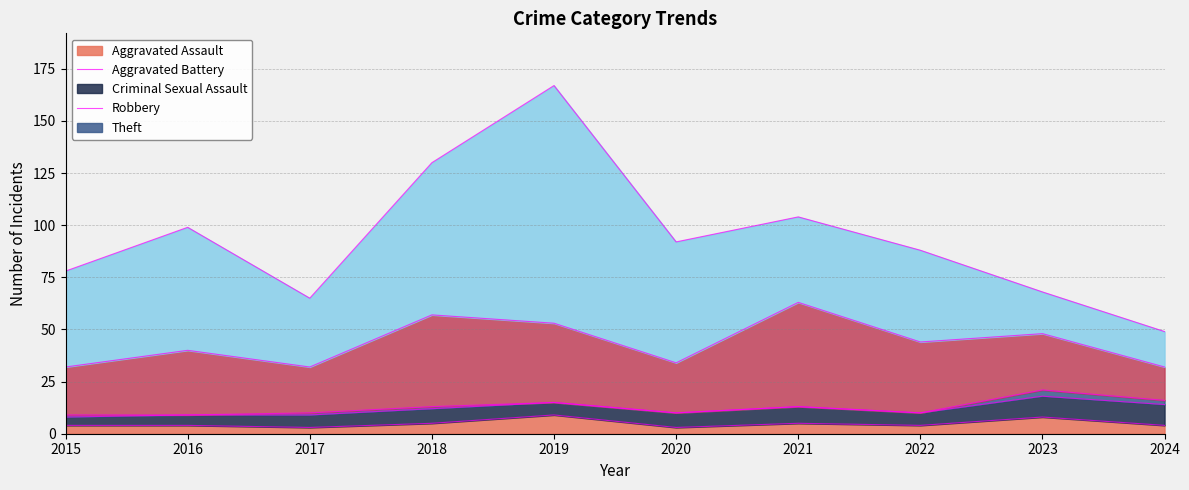

What is the maximum value shown in the chart?

114